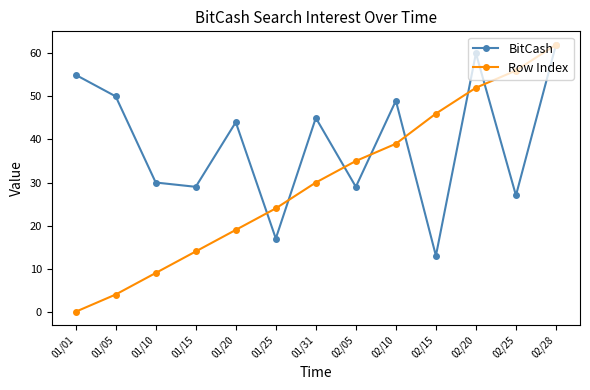

What are all the series names shown in the legend?

BitCash, Row Index